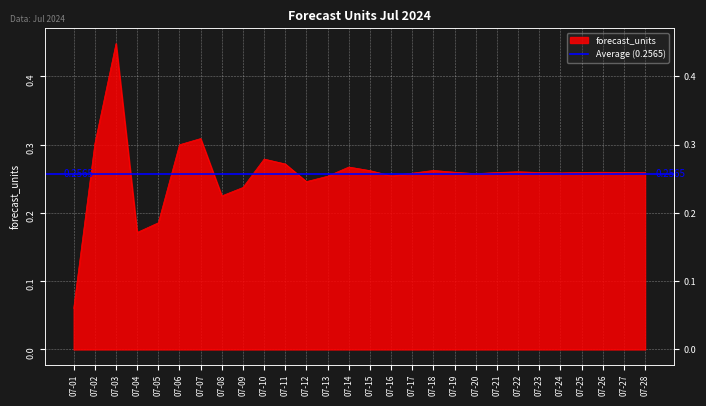

How many lines are shown in the chart?

1